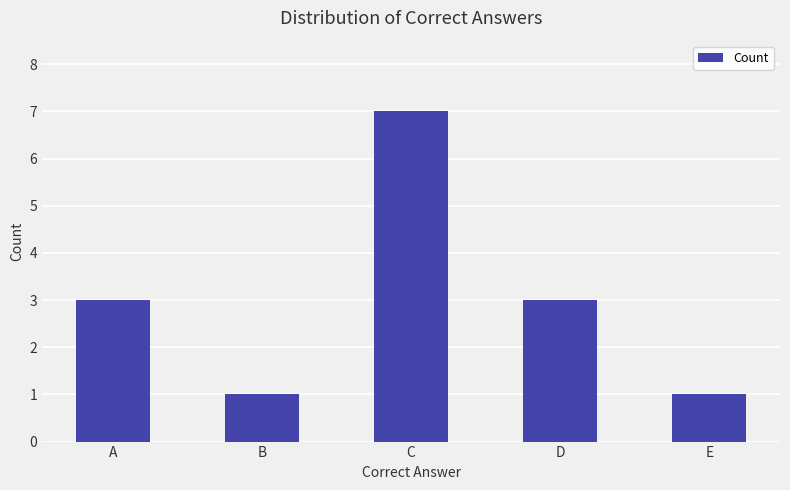

What is the value of the 3rd bar from the left?

7